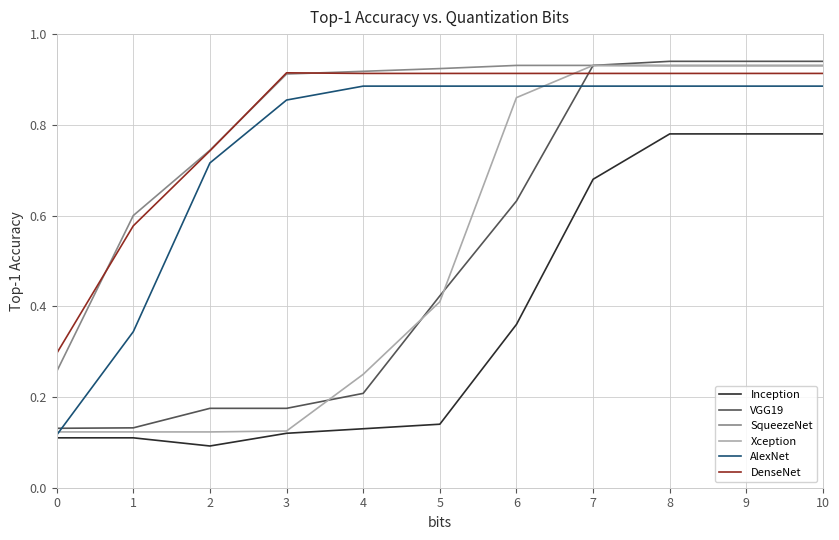

What is the average value of the Xception series?

0.5